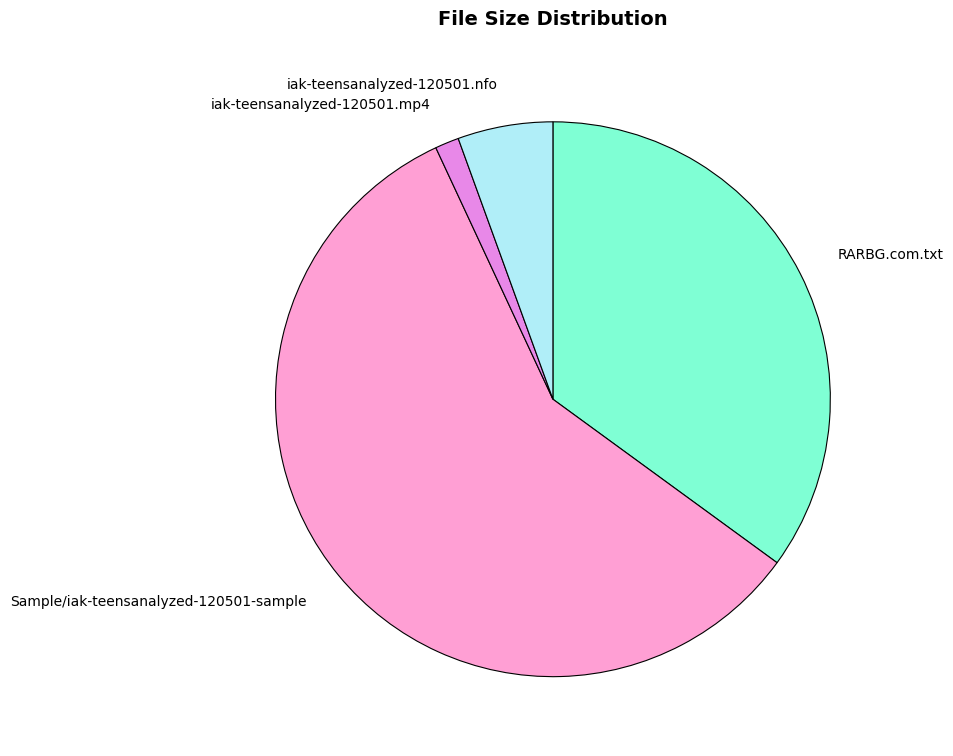

Do Sample/iak-teensanalyzed-120501-sample and RARBG.com.txt together represent more than half of the pie?

Yes